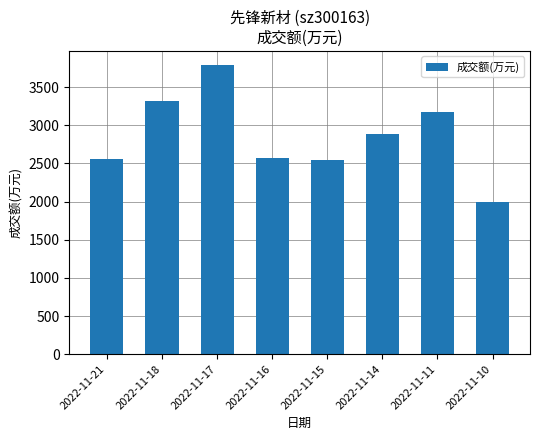

What is the maximum value shown in the chart?

3784